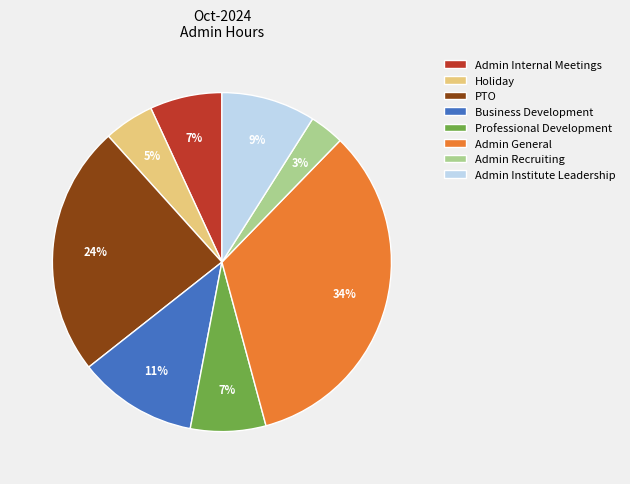

Do Admin Recruiting and Admin Institute Leadership together represent more than half of the pie?

No